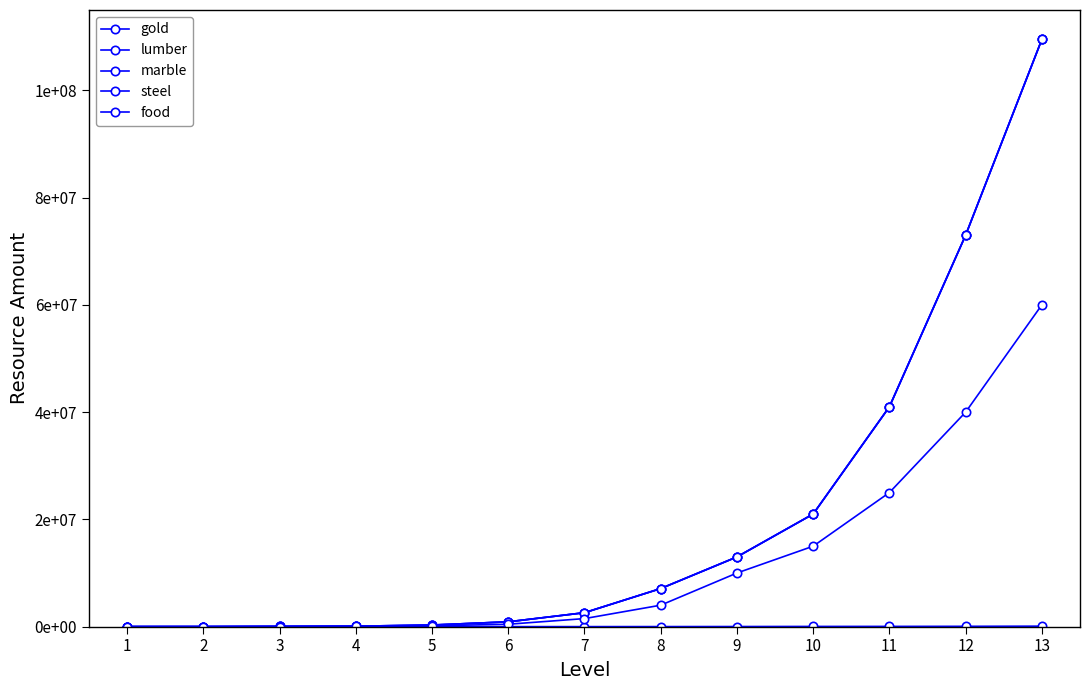

Is this an area chart (filled region under the line)?

No